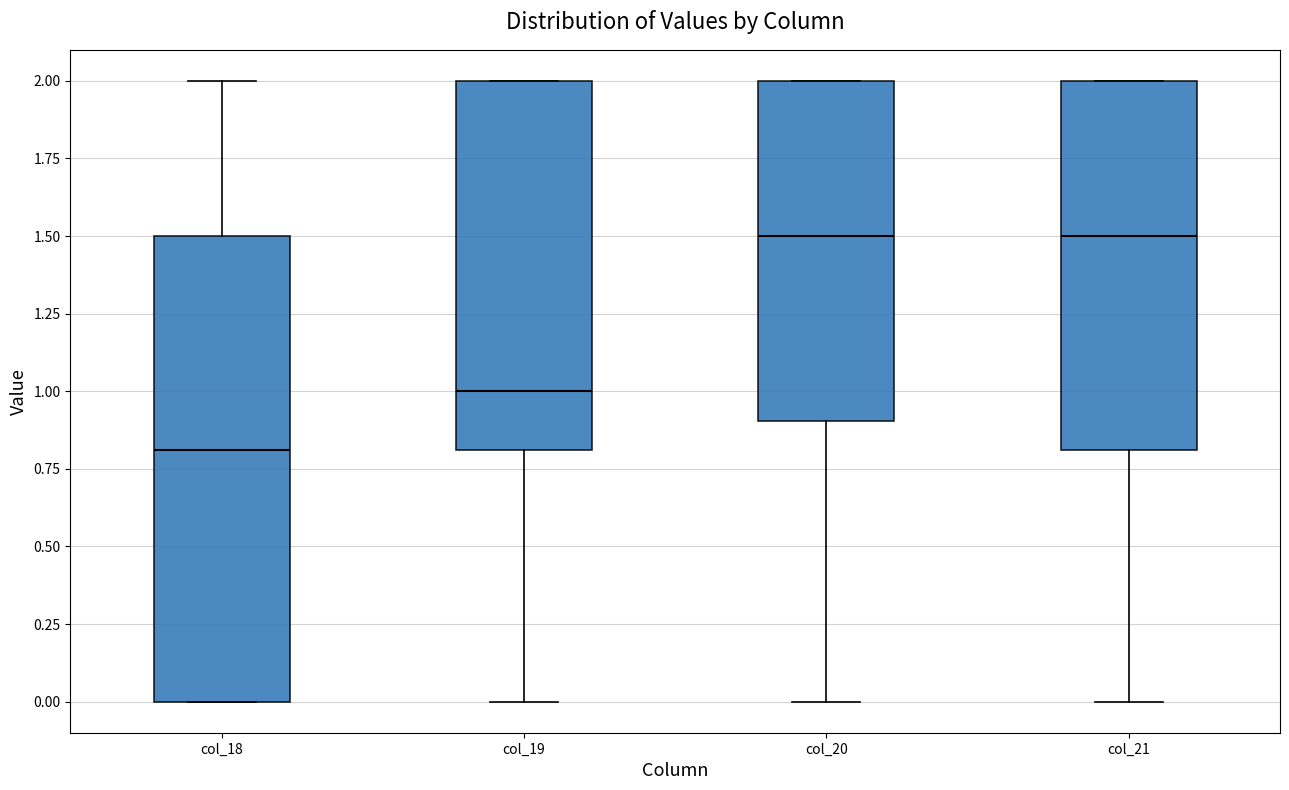

Where is the upper edge of the box for col_18 on the y-axis? The values are not printed on the chart, so give them approximately, as read against the axis.

1.5